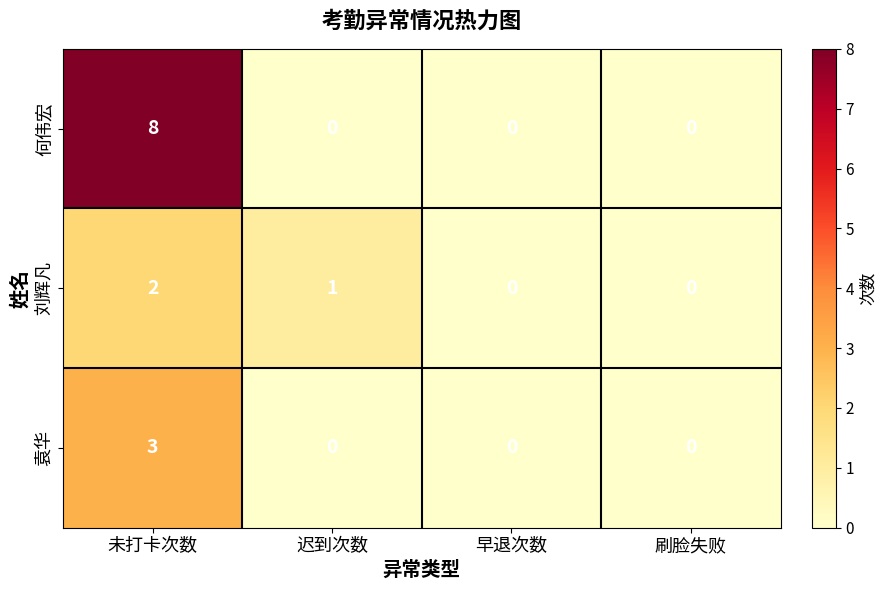

What is the difference between the maximum and second lowest values in the 袁华 series?

3